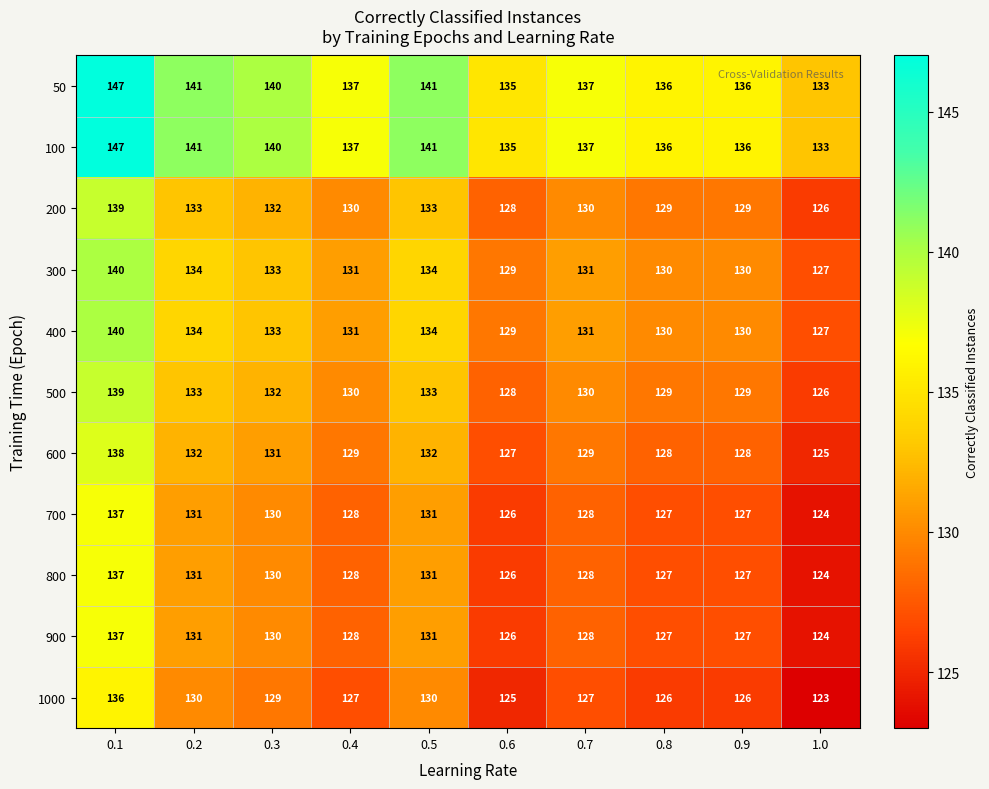

What is the total value across all series at 0.4?

1436